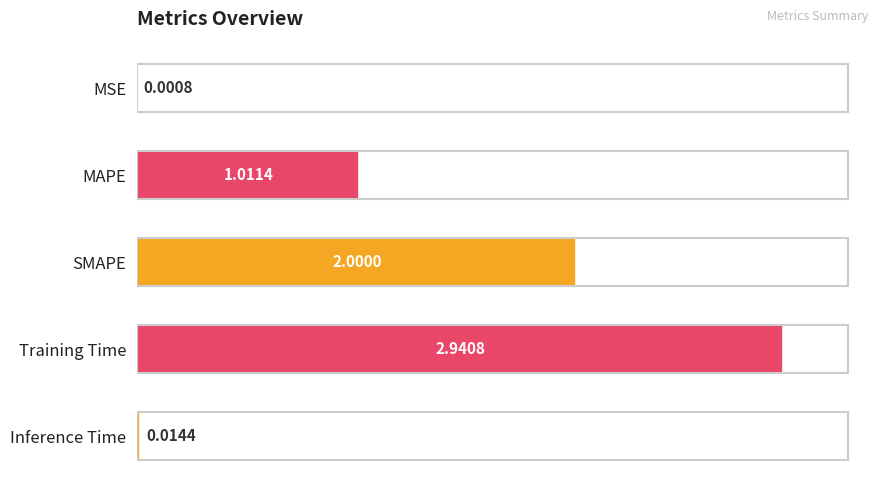

Between MSE and Inference Time, which is larger?

Inference Time